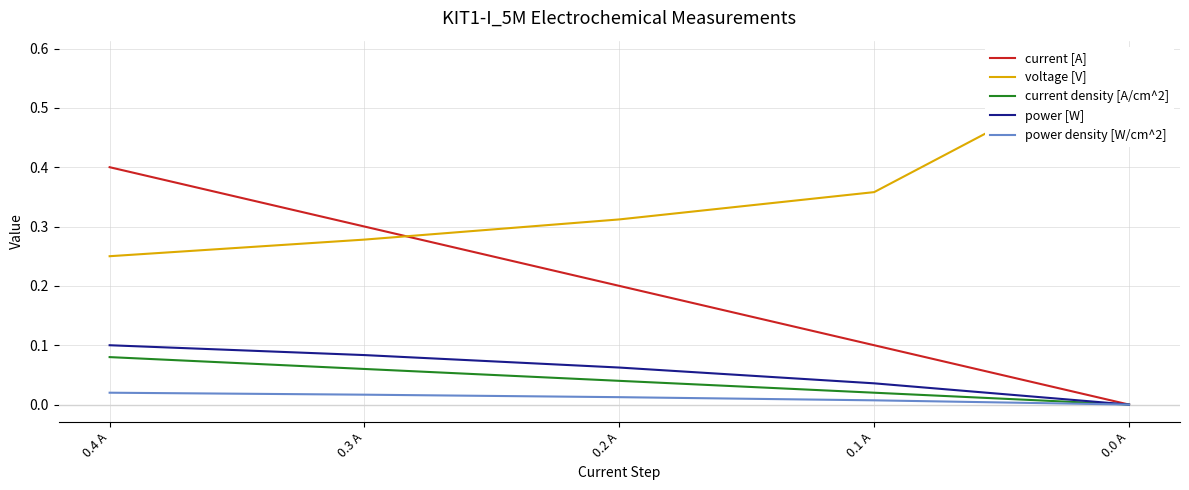

What is the spread (max minus min) of values at 0.0 A?

0.6